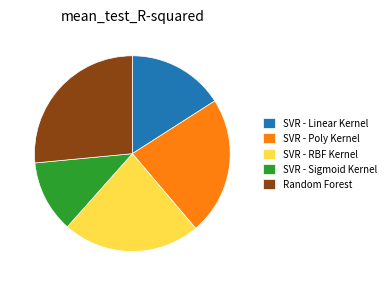

Is there any slice that represents more than half of the pie?

No